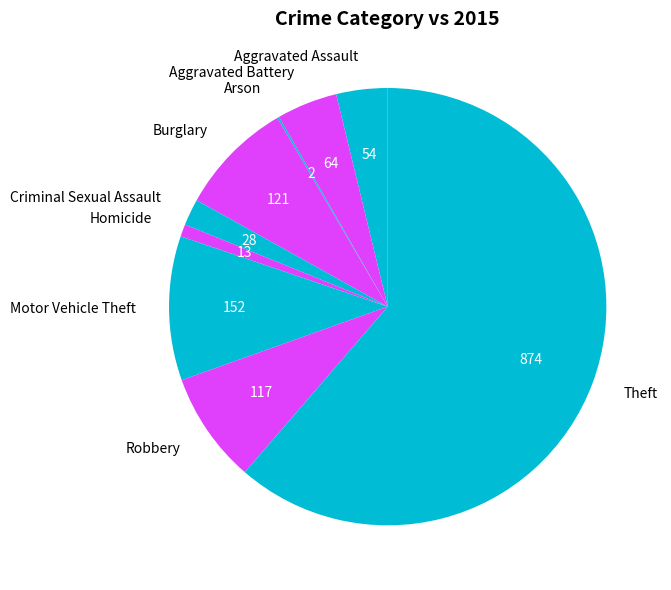

What is the largest slice in the pie chart?

Theft